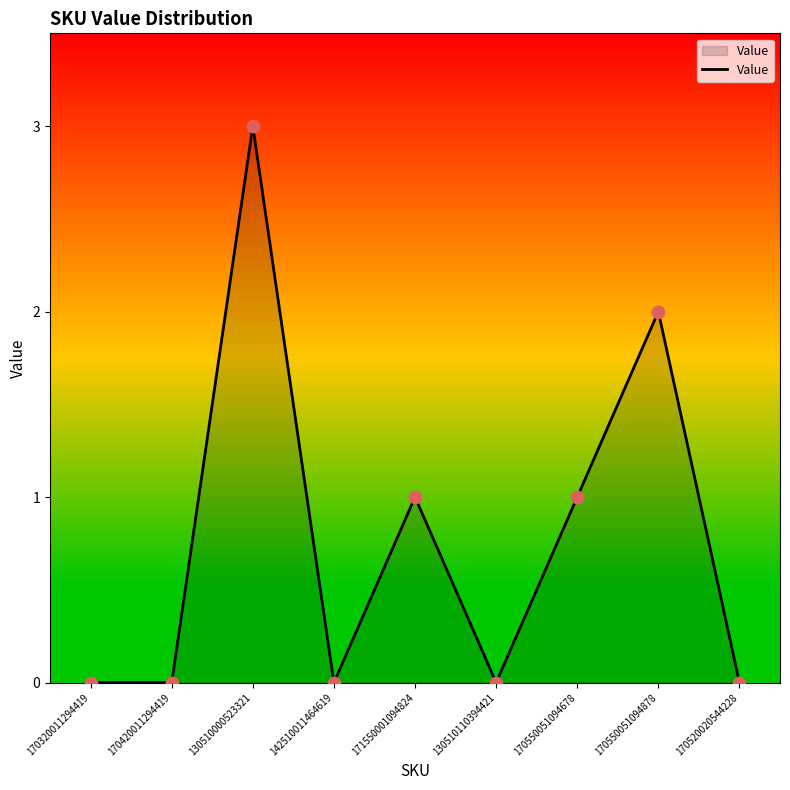

Between 170420011294419 and 170550051094678, which is larger?

170550051094678